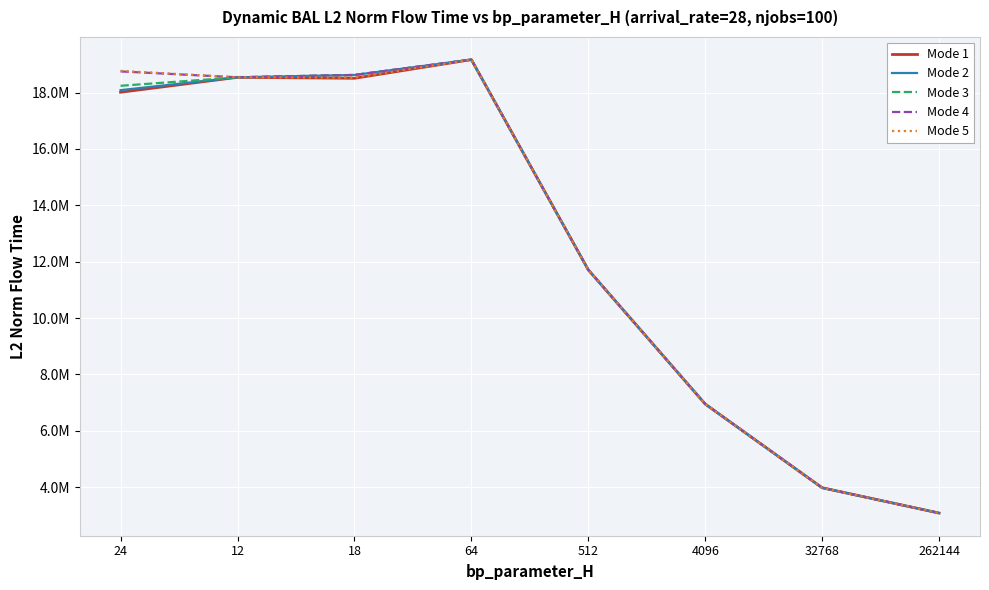

Is this an area chart (filled region under the line)?

No